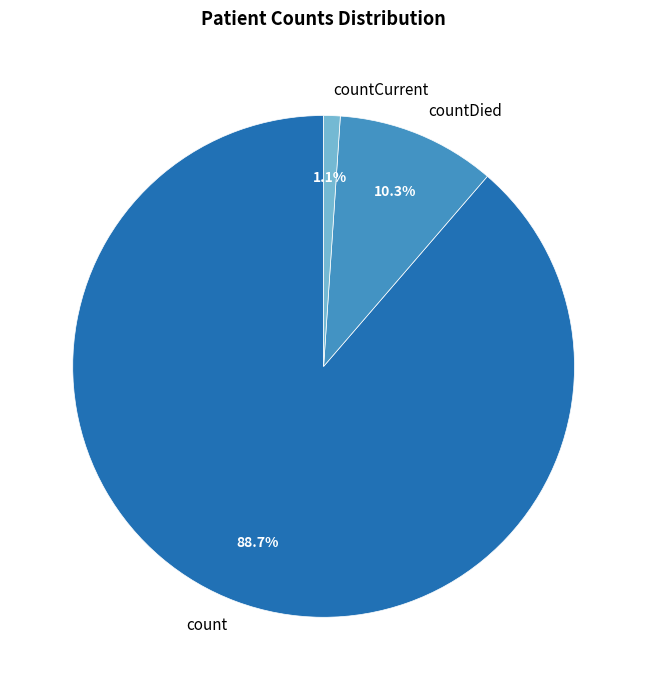

Which category has the biggest portion of the pie?

count